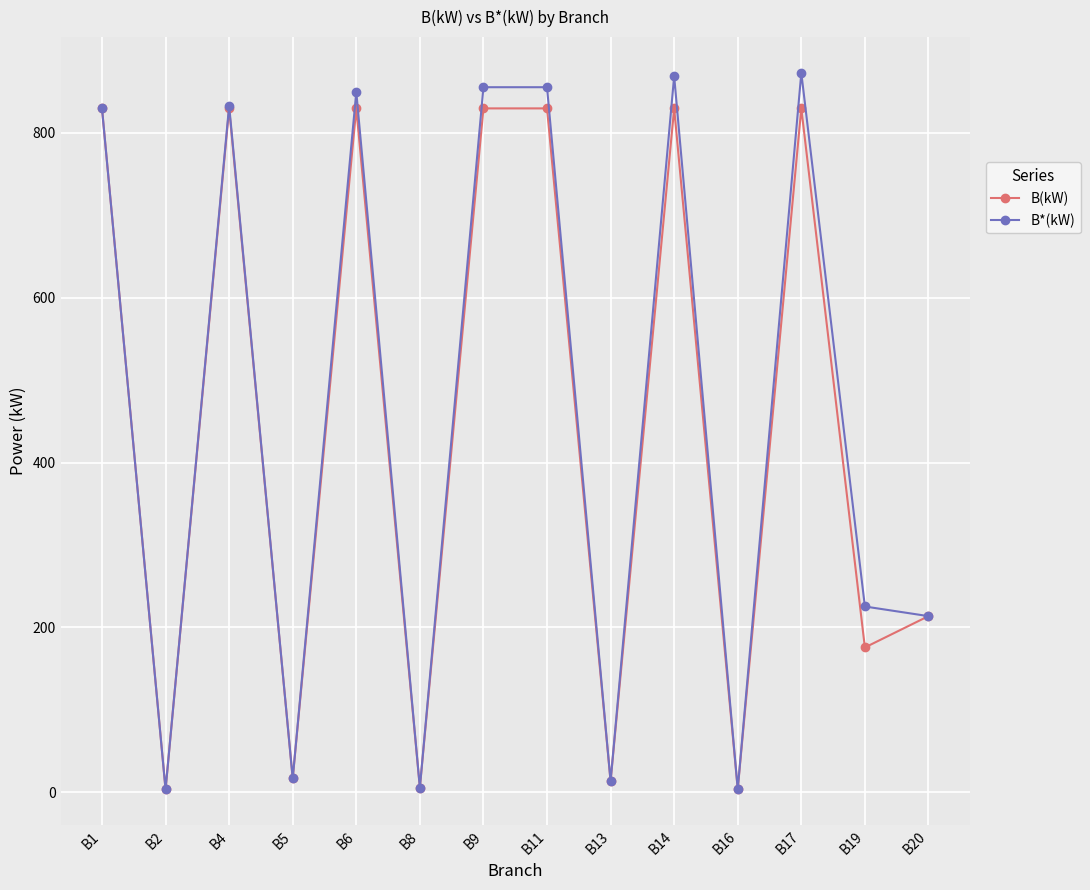

What value does the B(kW) series have at B13?

13.4